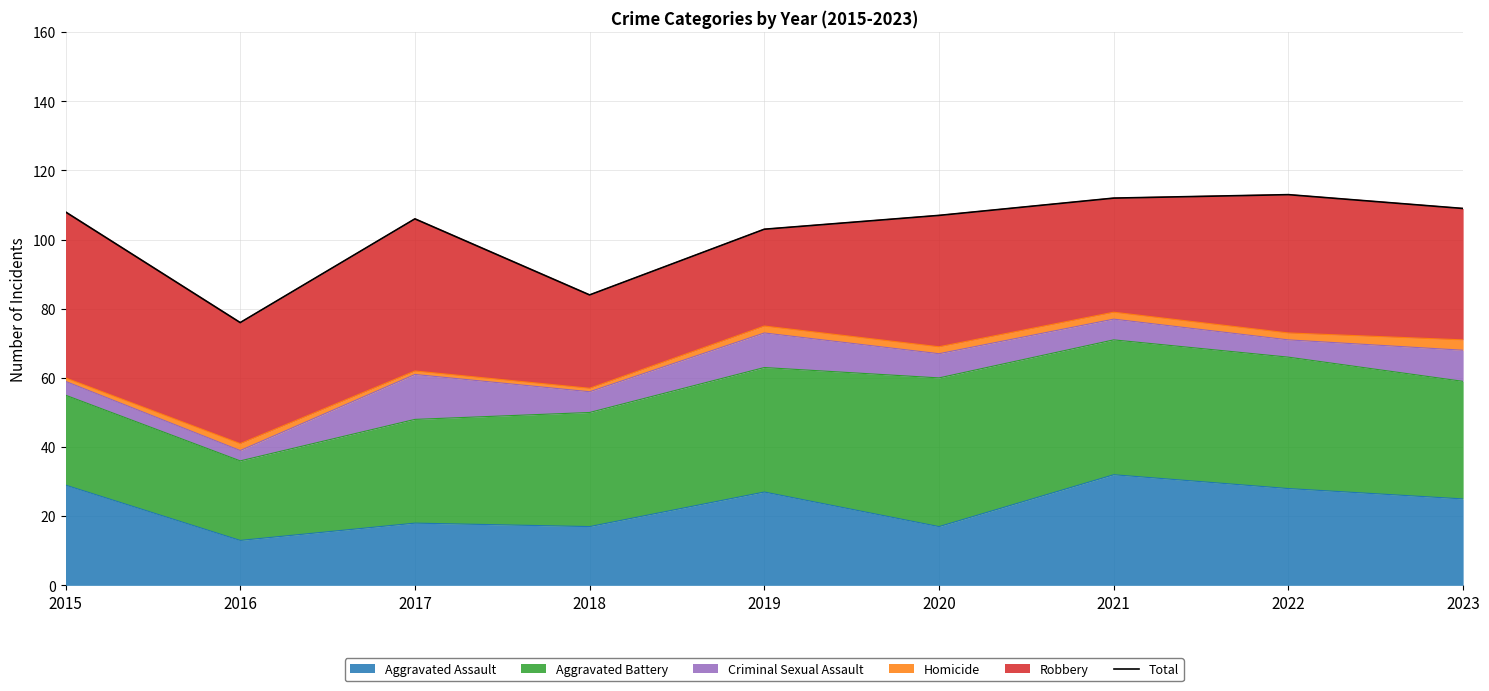

How many categories are shown in the chart?

9